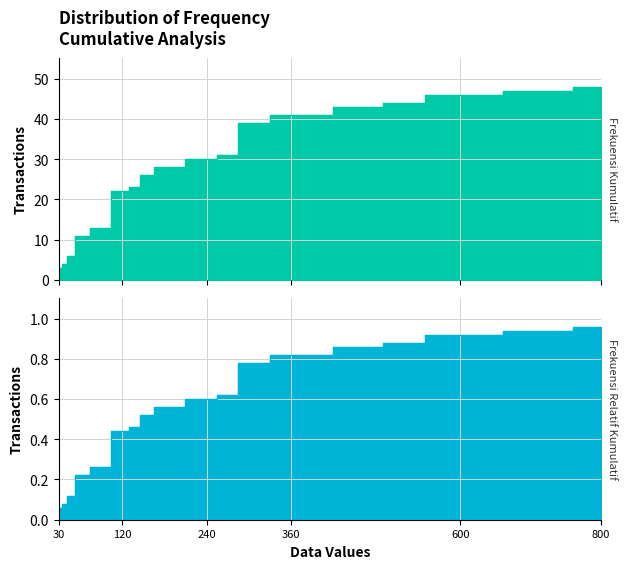

Which series has the largest total across all categories?

Frekuensi Kumulatif